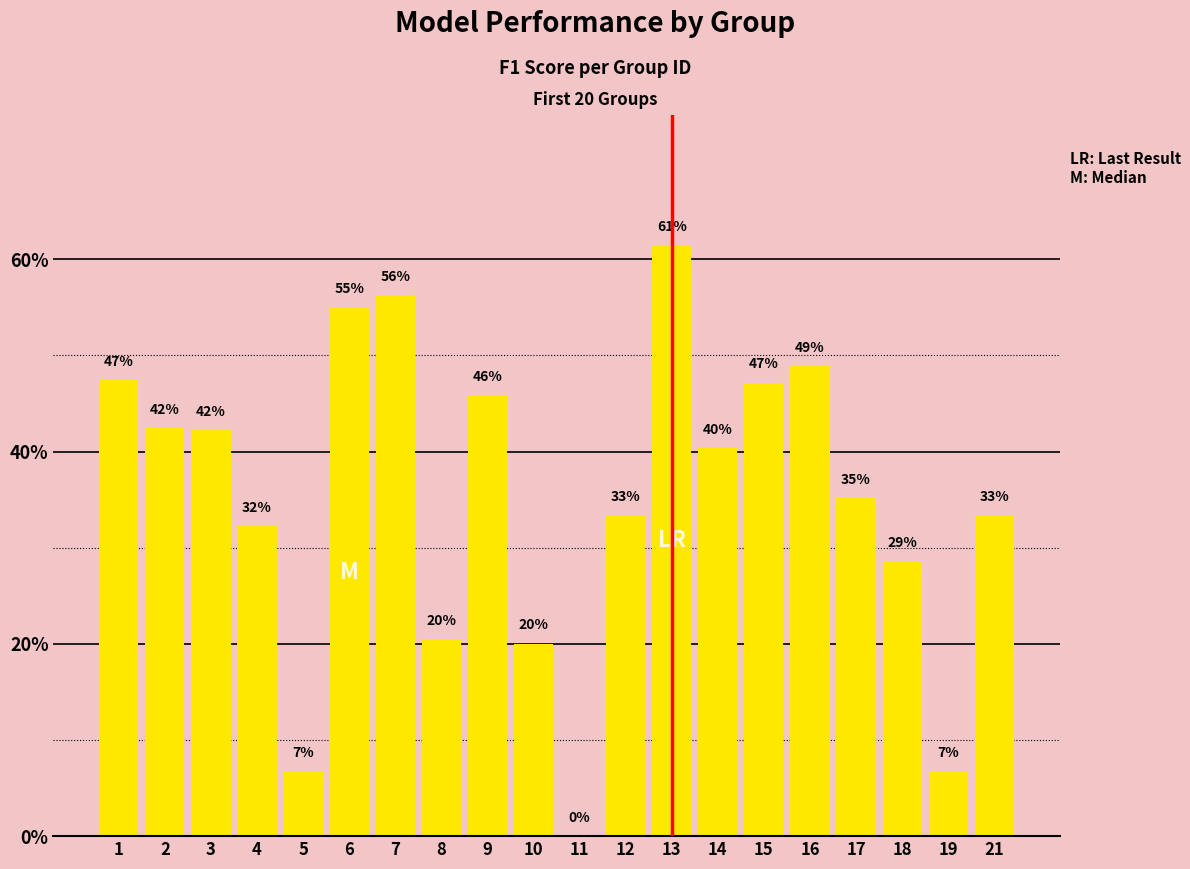

Rank the categories by value from highest to lowest.

13, 7, 6, 16, 1, 15, 9, 2, 3, 14, 17, 12, 21, 4, 18, 8, 10, 5, 19, 11